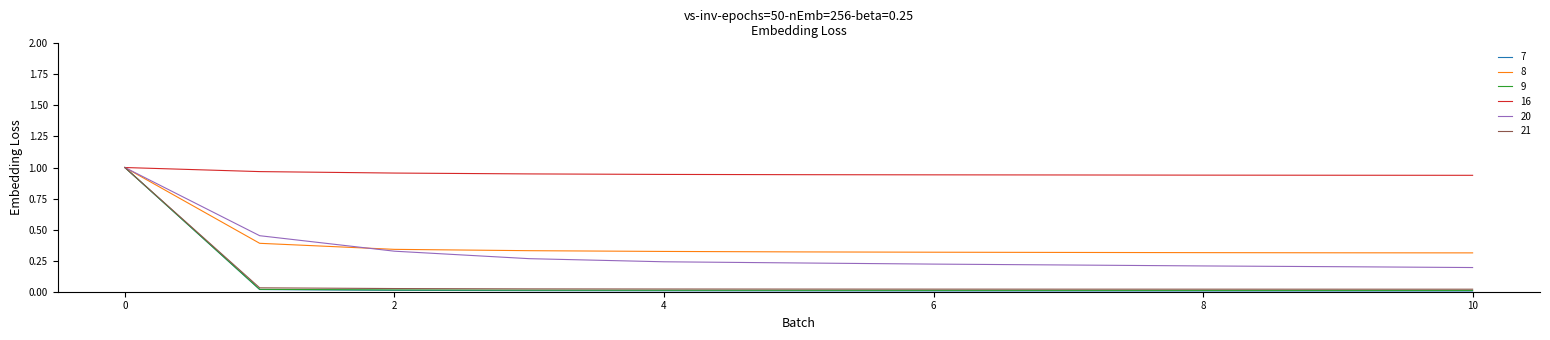

Which series has the largest range (max minus min)?

7